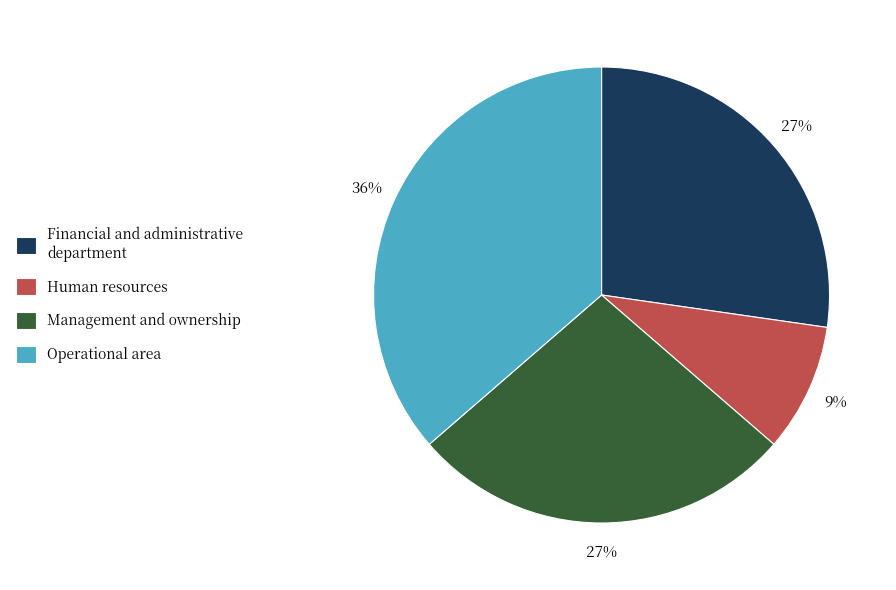

Does Human resources account for over 50% of the chart?

No